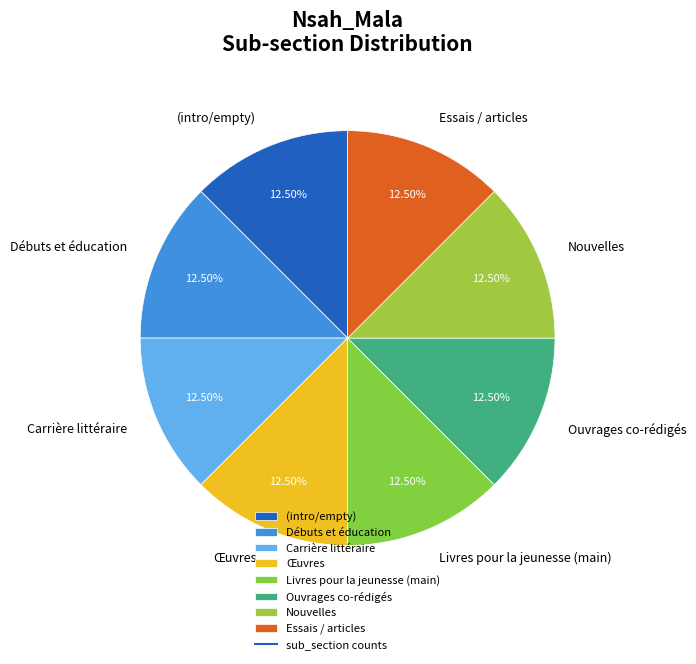

How many slices are in this pie chart?

8